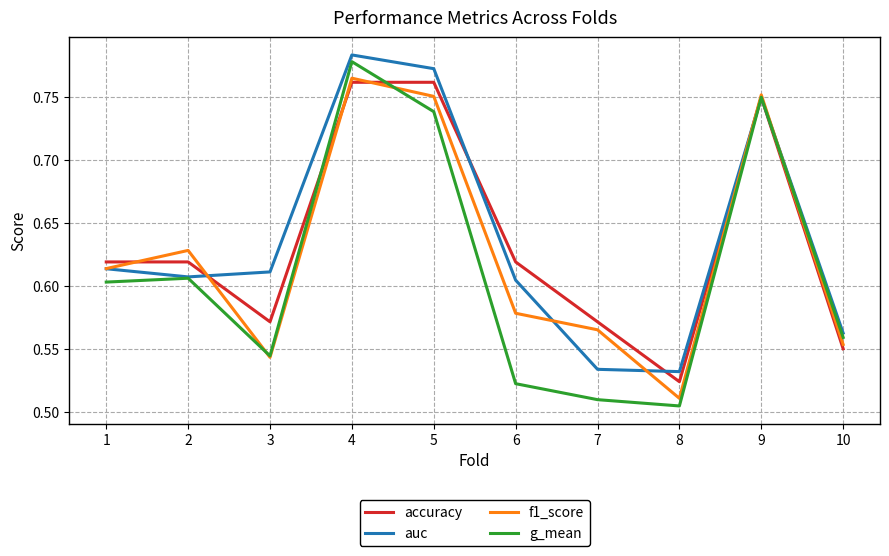

Is the value of auc at 3 greater than the value of f1_score at 4?

No